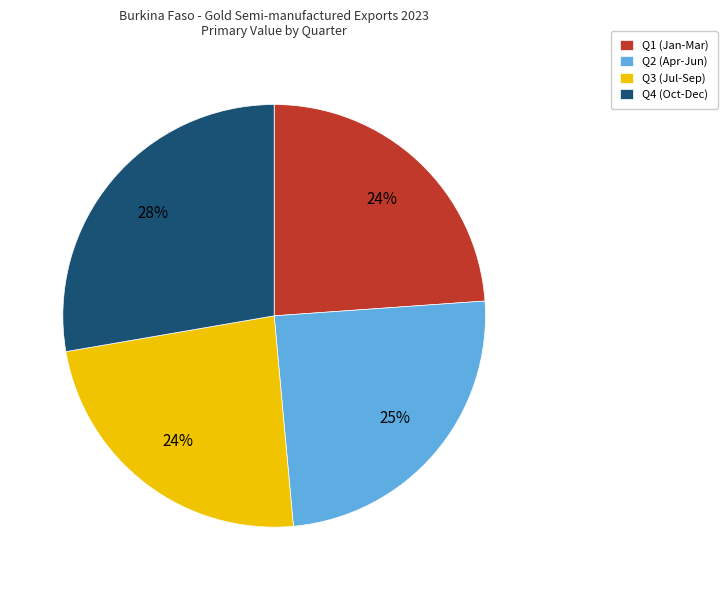

What is the largest slice in the pie chart?

Q4 (Oct-Dec)